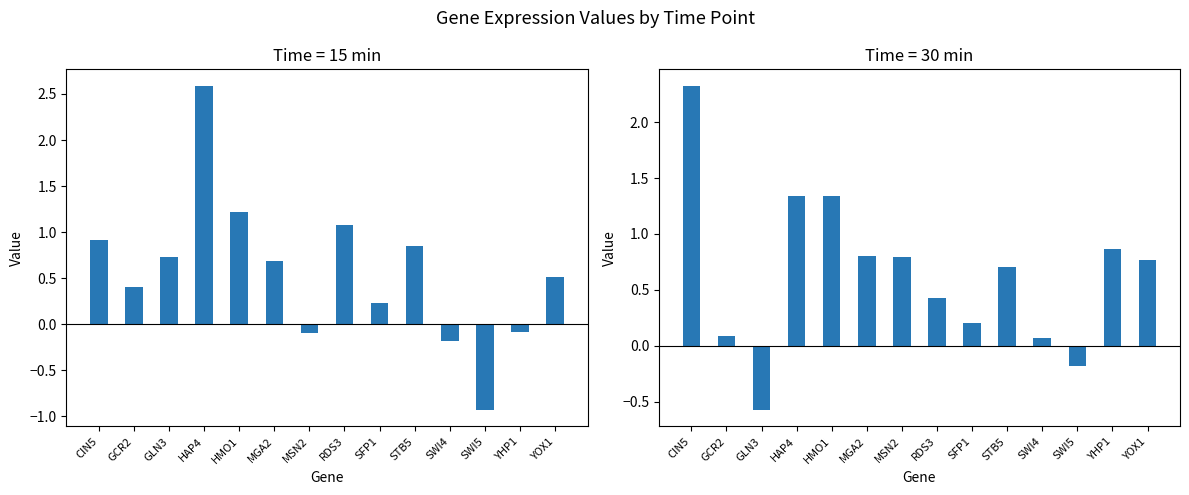

At how many categories does at least one series exceed 1?

4